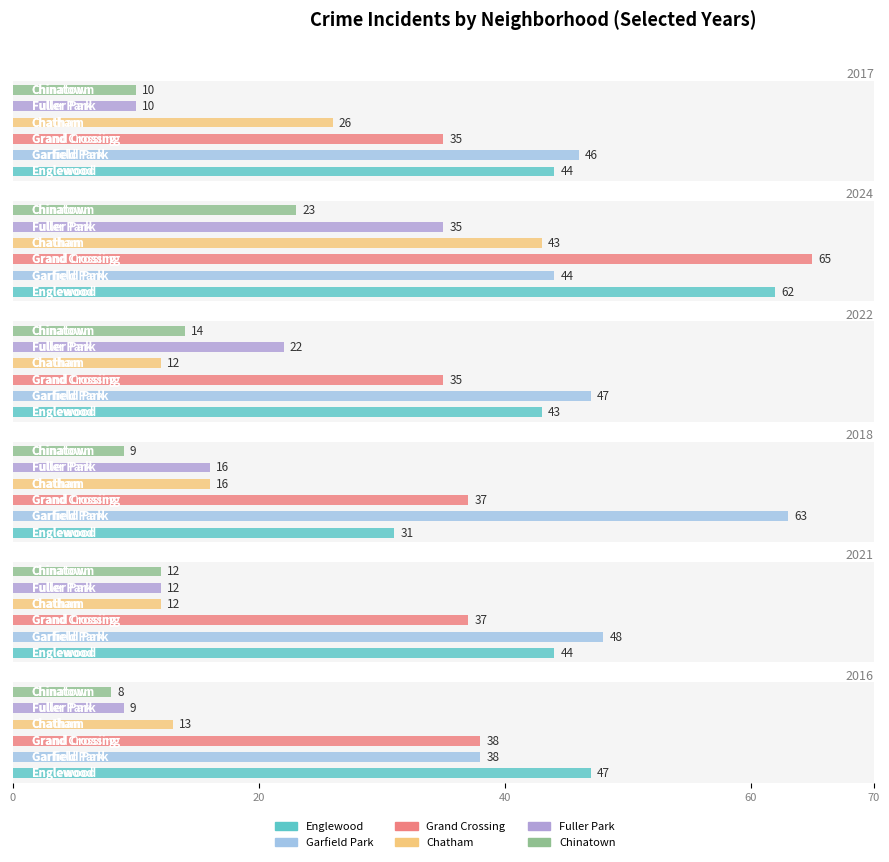

What is the total value across all series at Chatham?

122